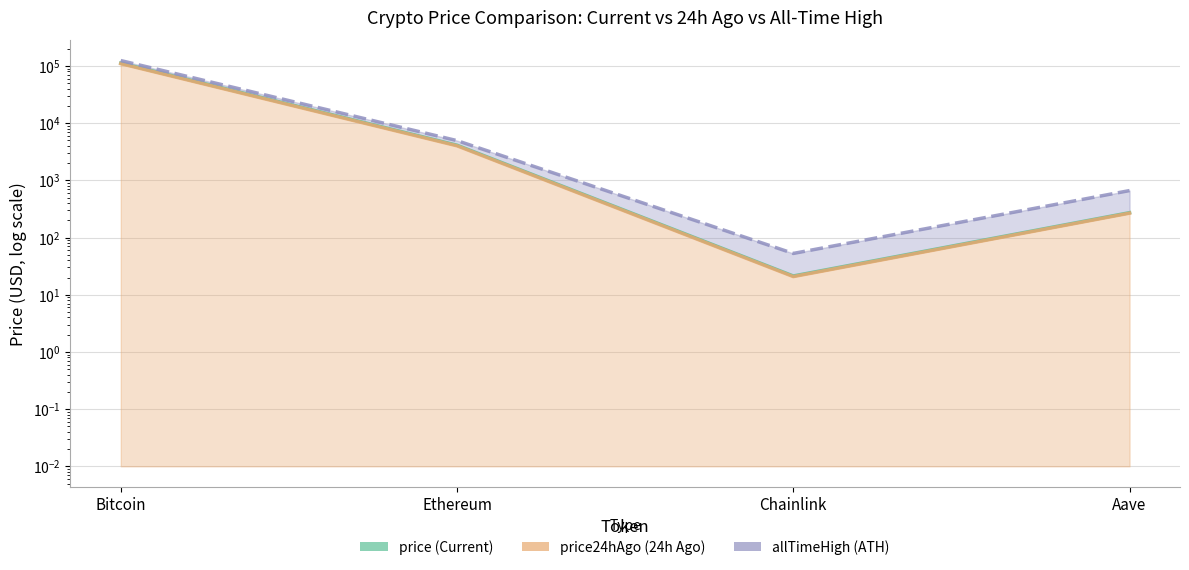

Is it true that allTimeHigh equals 83.6 at Chainlink?

False